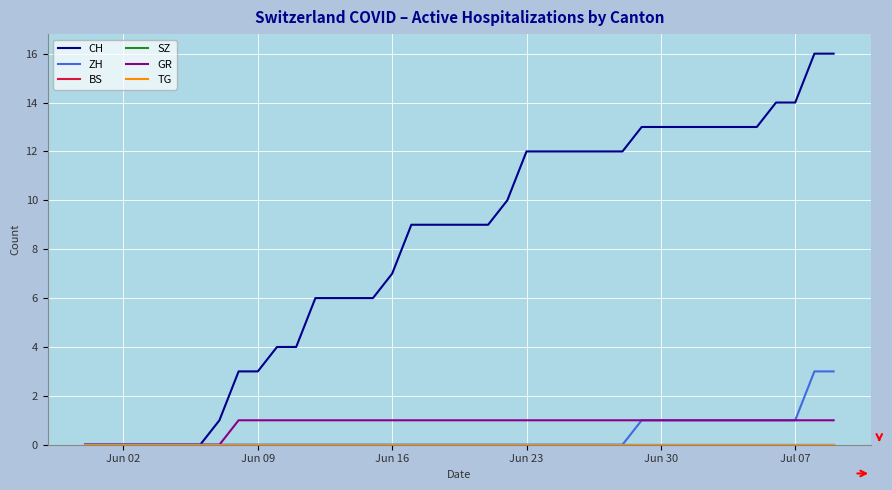

Does the chart display data point markers on the line(s)?

No